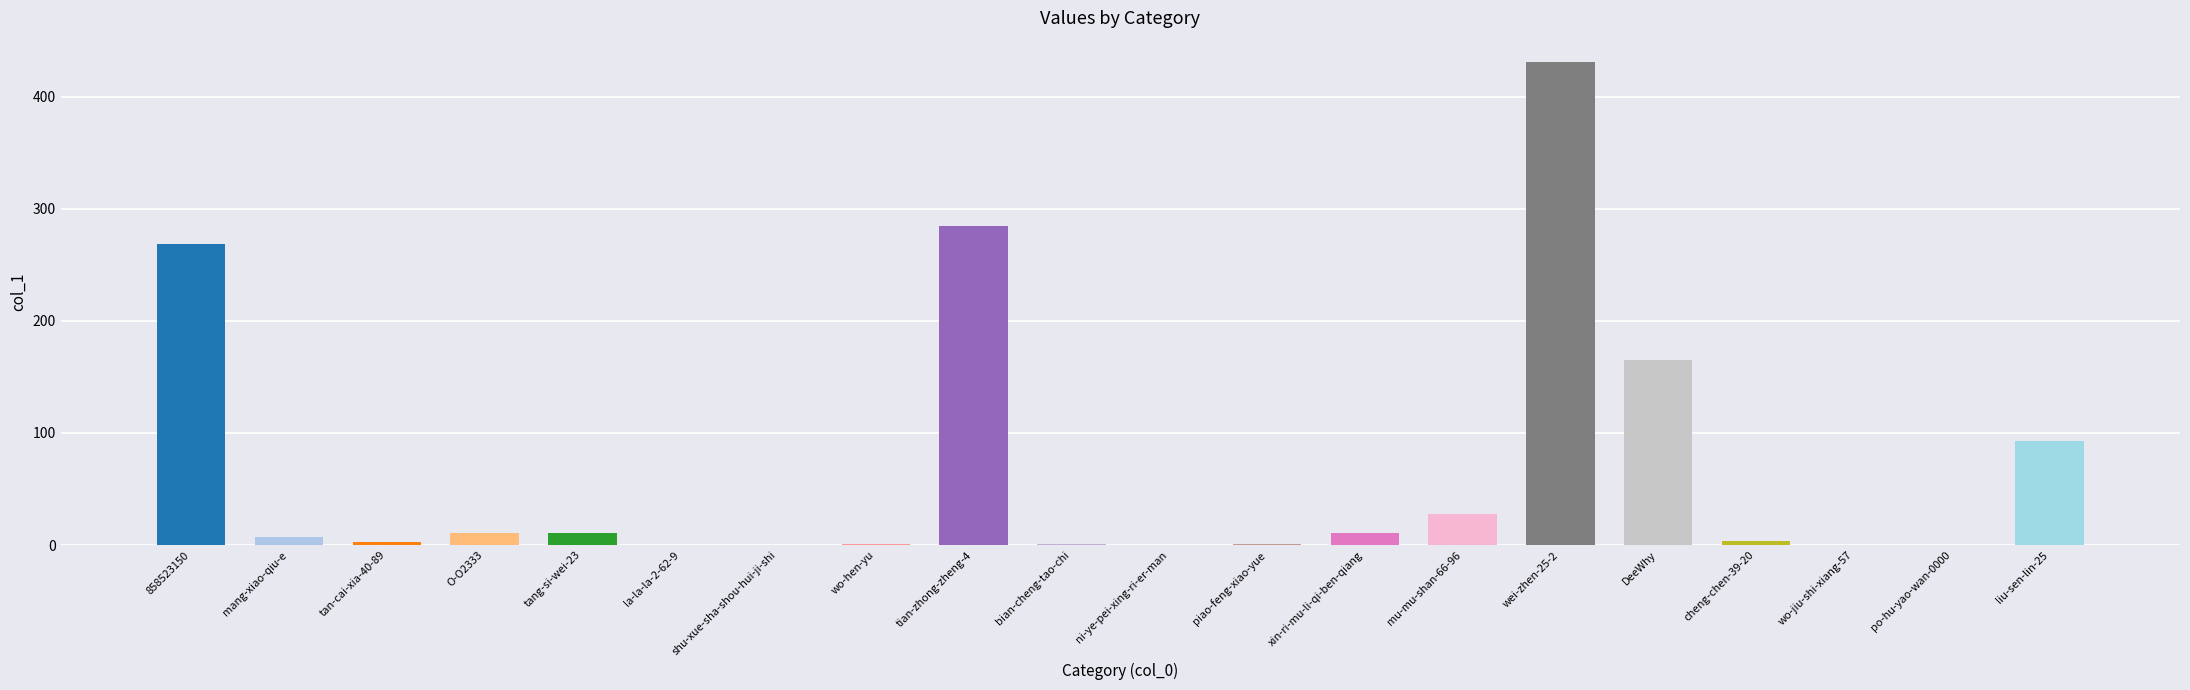

The value at DeeWhy is 67. True or false?

False